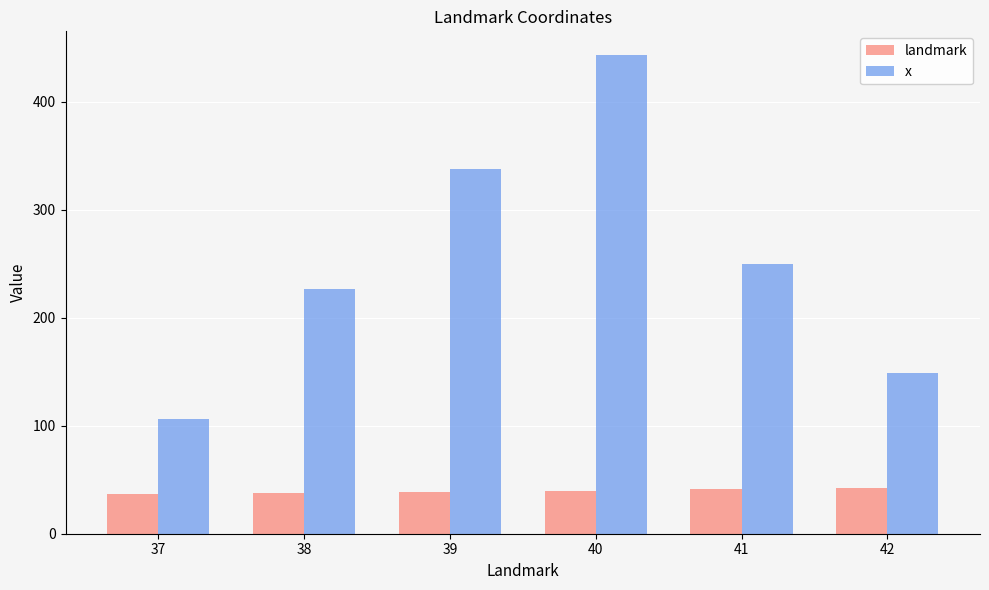

Is the value of x at 41 greater than the value of landmark at 40?

Yes